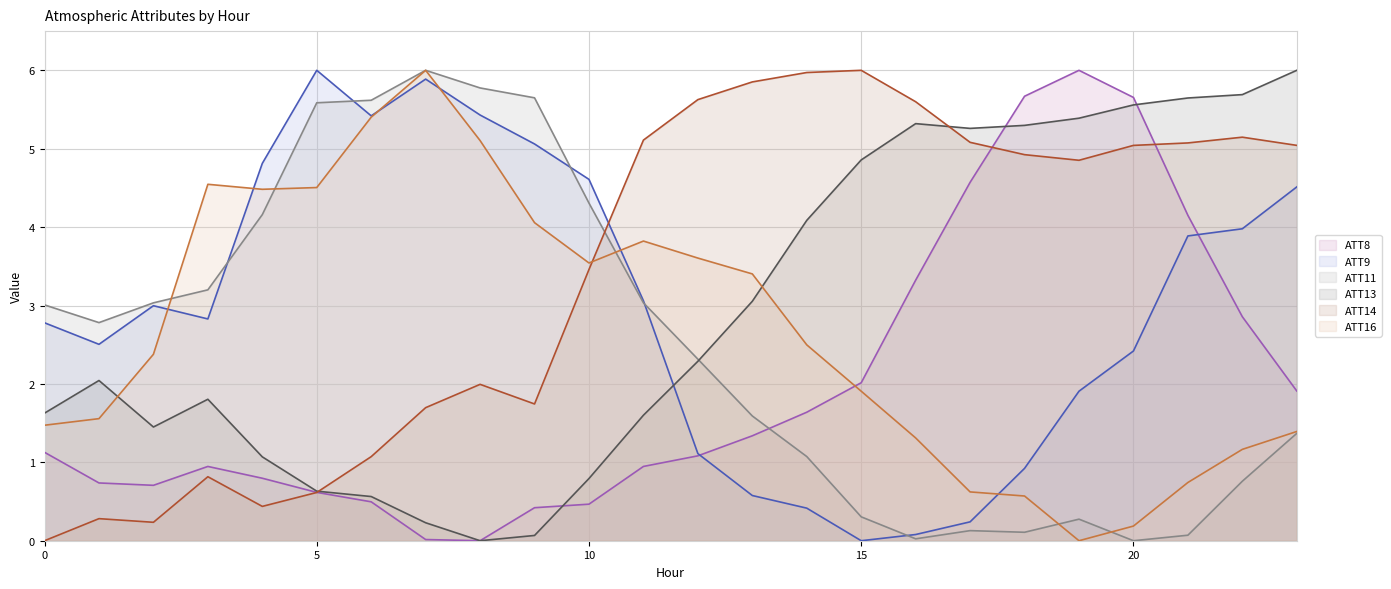

Rank the series by their maximum value, from lowest to highest.

ATT8, ATT9, ATT11, ATT13, ATT14, ATT16